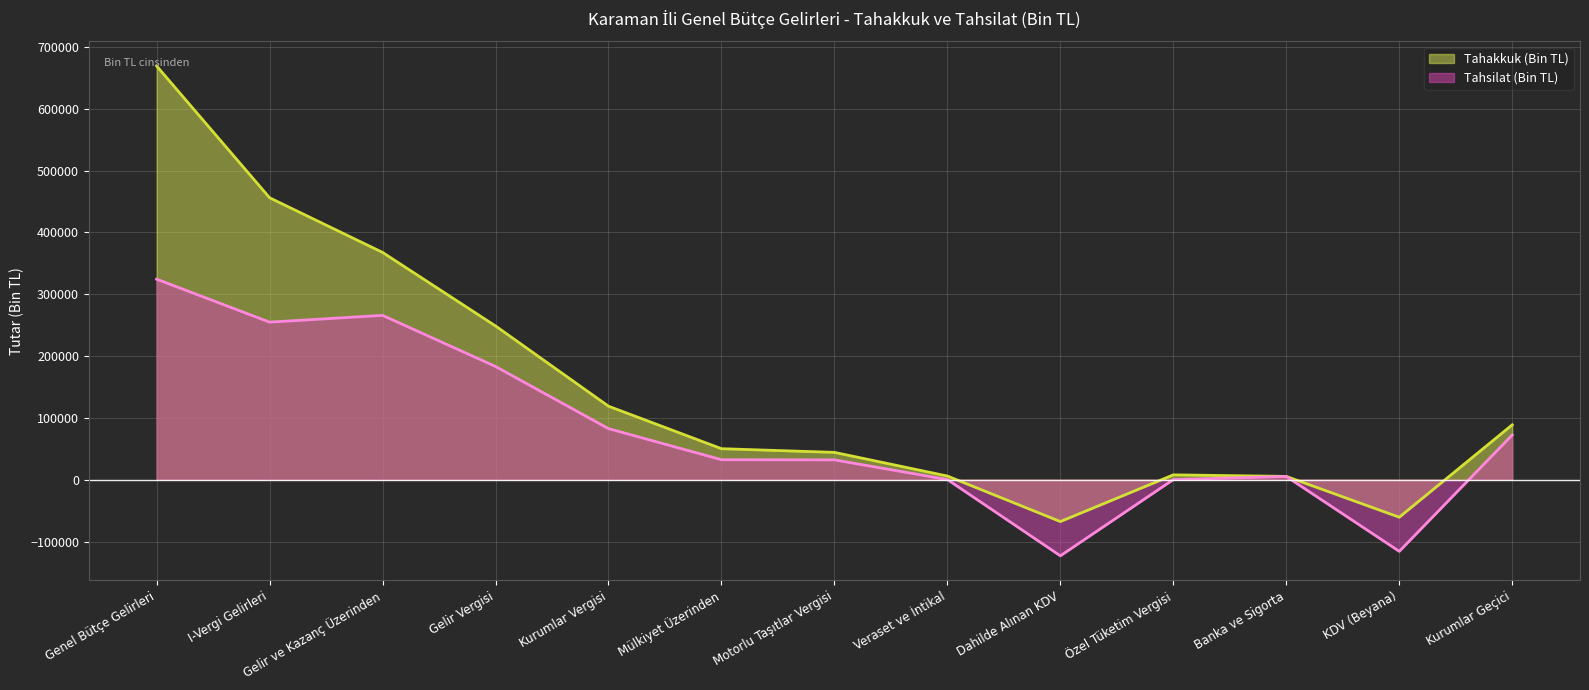

Reading left to right, transcribe all the data shown in this chart.

Tahakkuk (Bin TL): 669422	456200	367783	248815	118968	50199	44243	5956	-67706	7870	5351	-60677	88824
Tahsilat (Bin TL): 324495	254954	265917	183229	82688	32350	32069	281	-123129	218	5266	-115877	72291